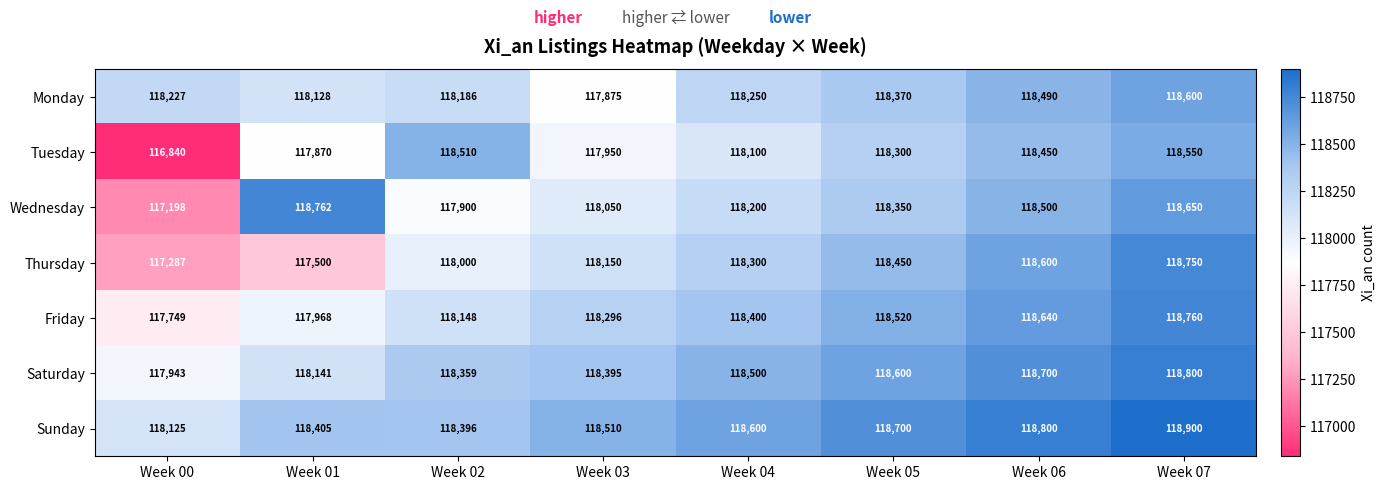

What is the total value across all series at Week 07?

831010